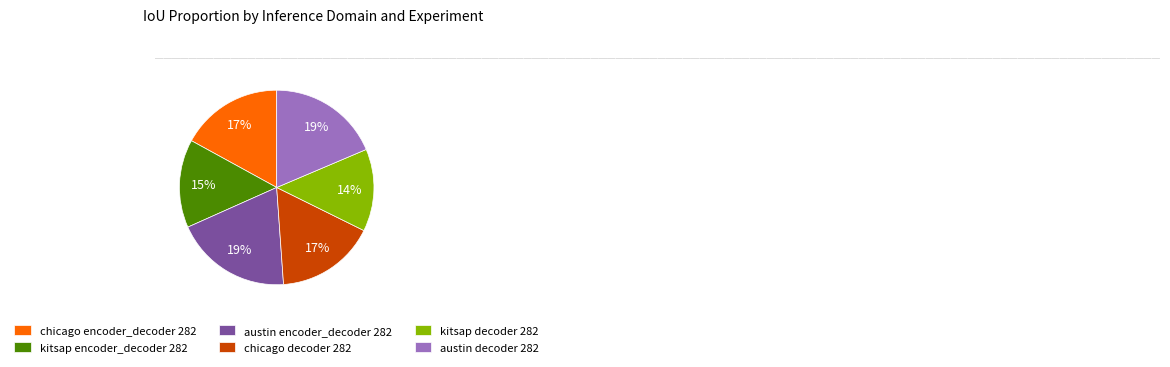

To the nearest percent, what is the average slice percentage?

17%